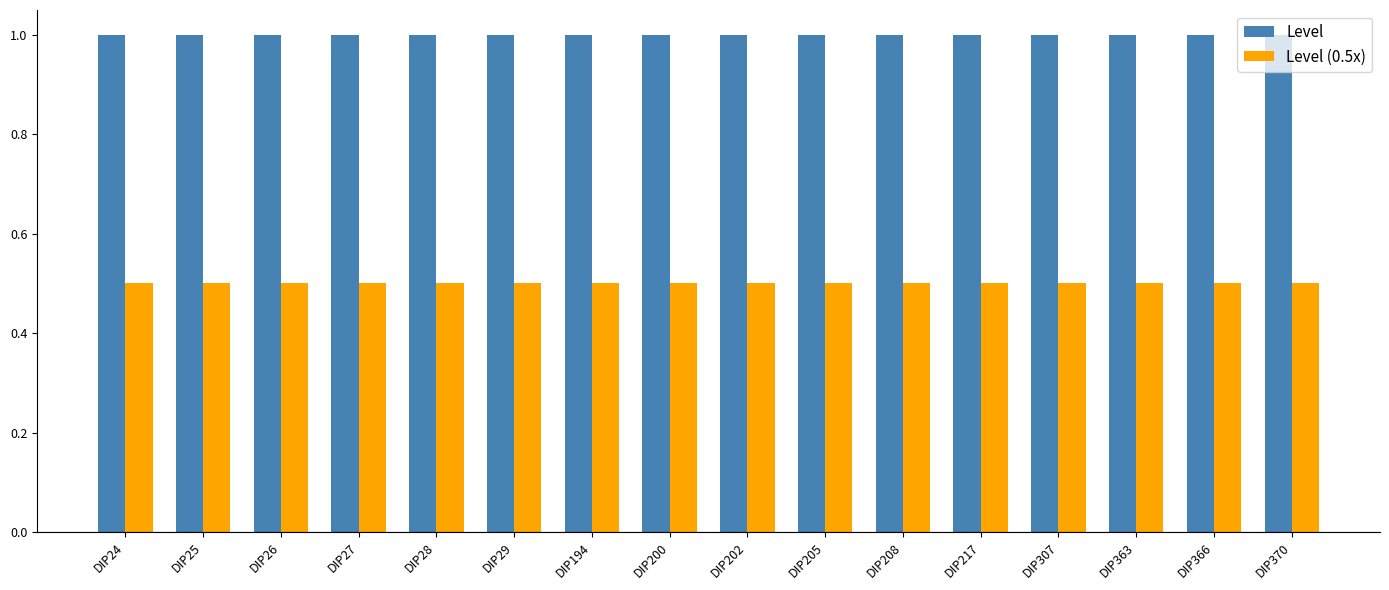

Rank the series by their maximum value, from highest to lowest.

Level, Level (0.5x)